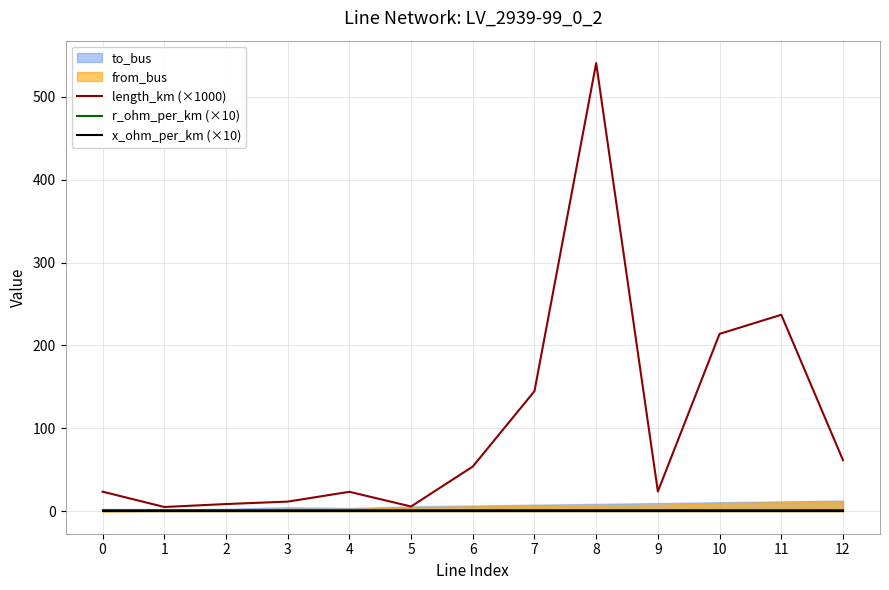

Where is length_km (×1000) nearest to the value 272?

11